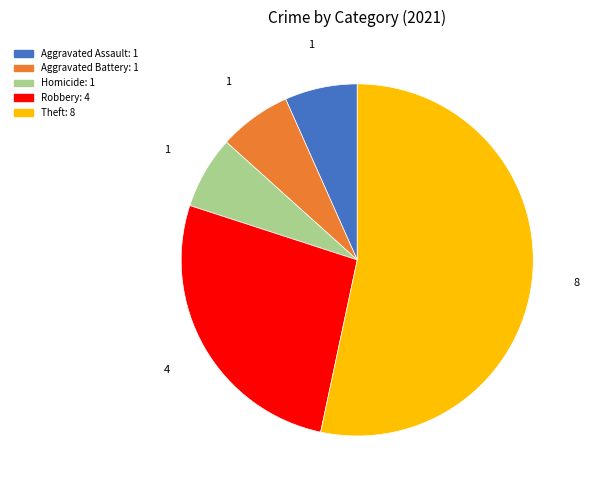

Is there any slice that represents more than half of the pie?

Yes